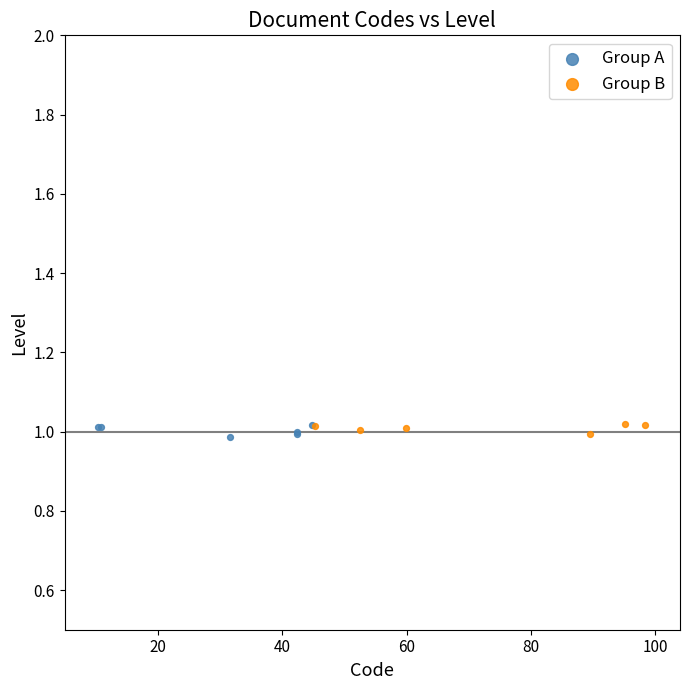

What are all the series names shown in the legend?

Group A, Group B